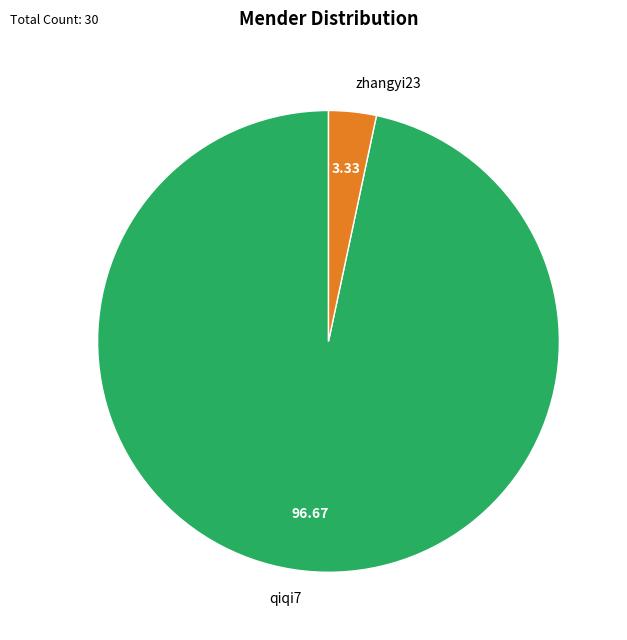

Is there a majority slice in this chart?

Yes